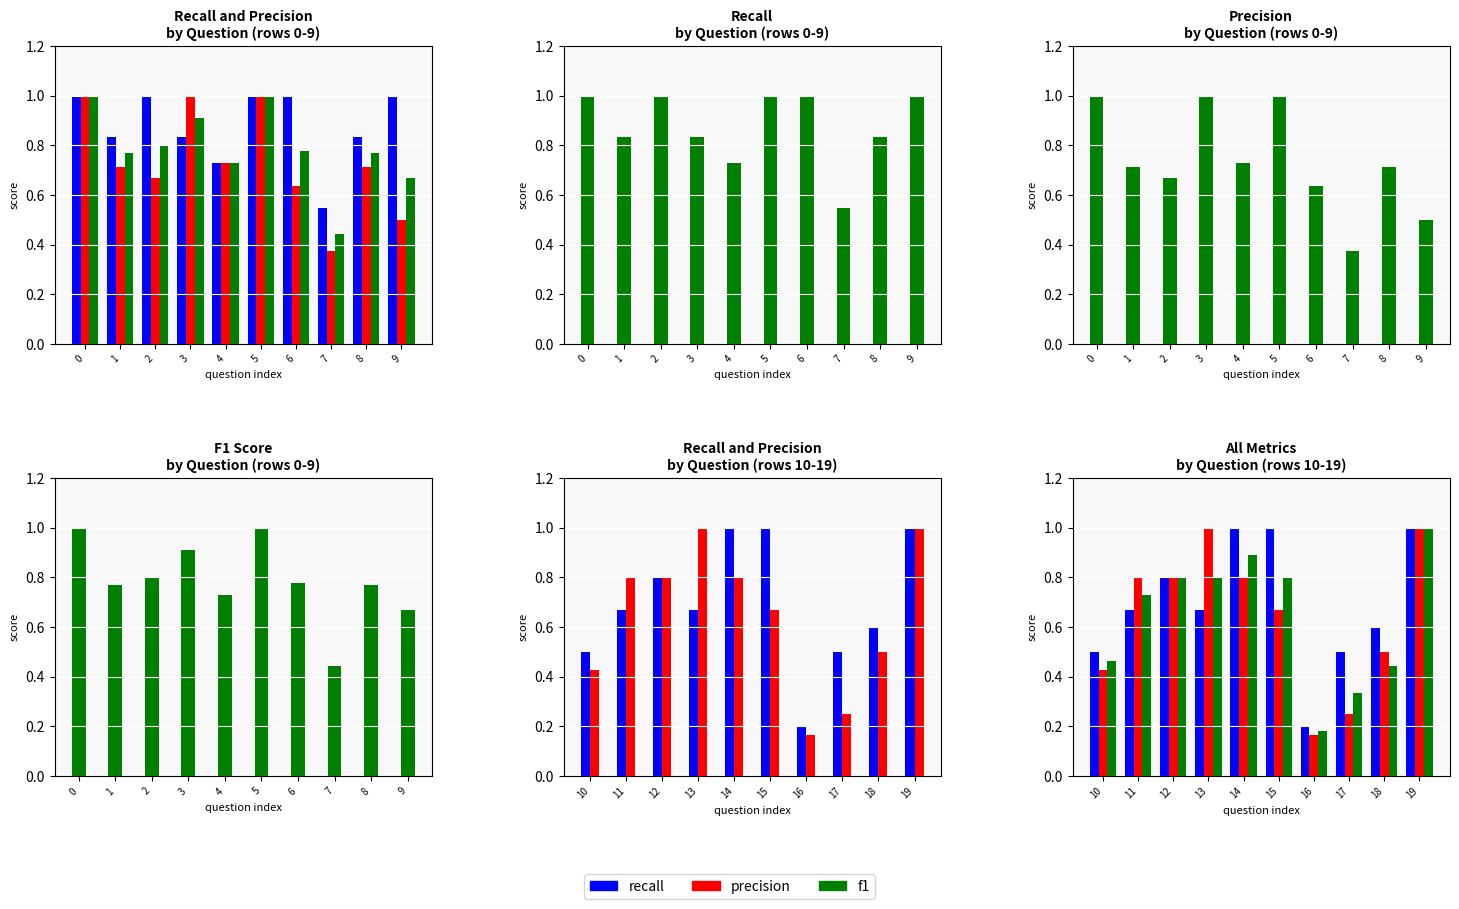

Count the recall values in the range 0 to 1.

10